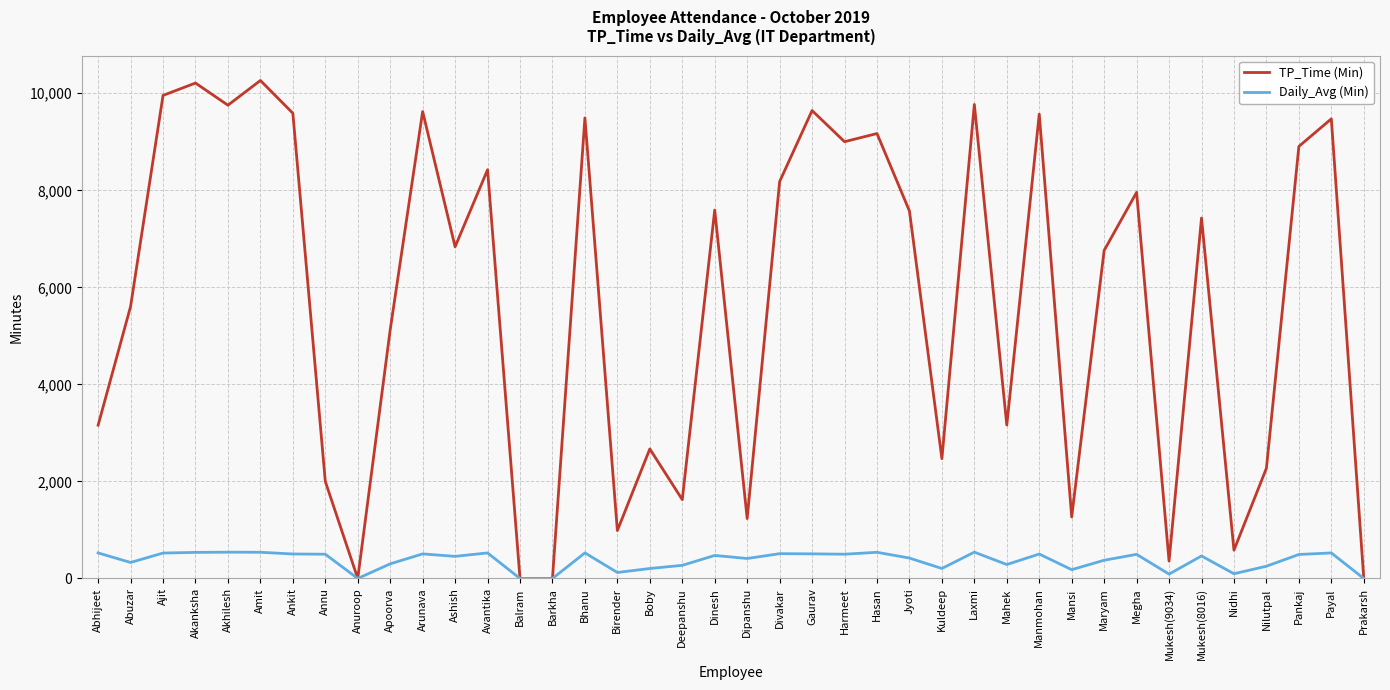

What is the maximum value shown in the chart?

10264.0